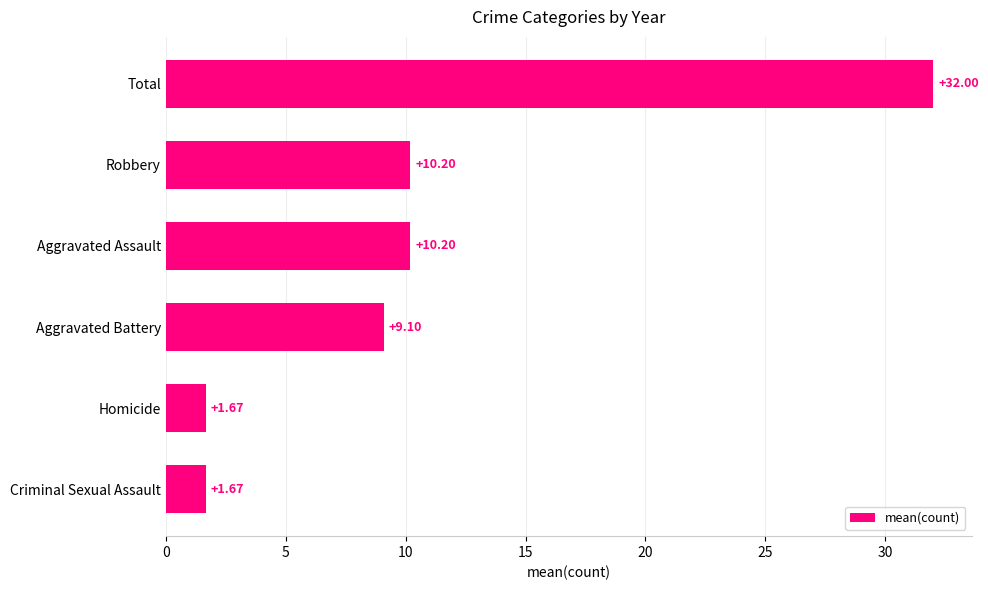

What is the difference between the maximum and minimum values?

30.3